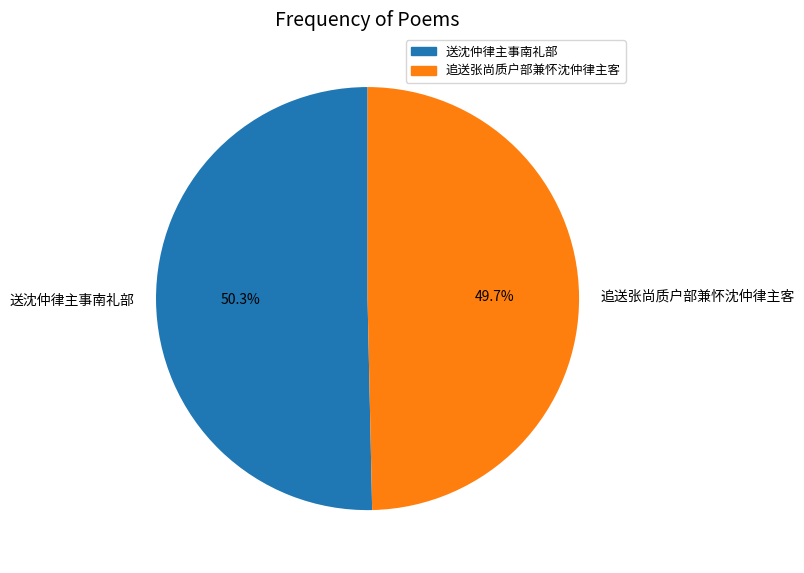

The 送沈仲律主事南礼部 slice represents 61% of the pie. True or false?

False